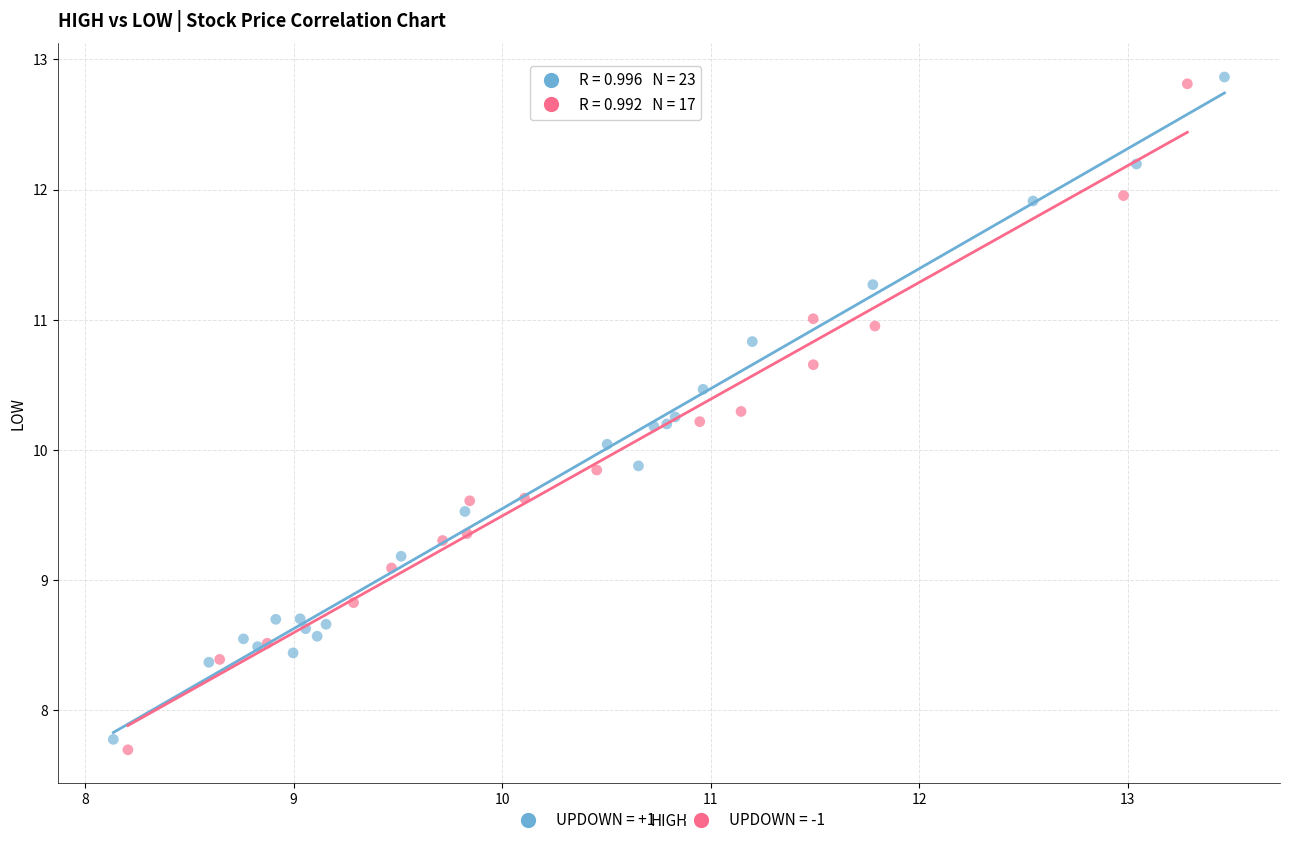

What are all the series names shown in the legend?

UPDOWN = +1, UPDOWN = -1